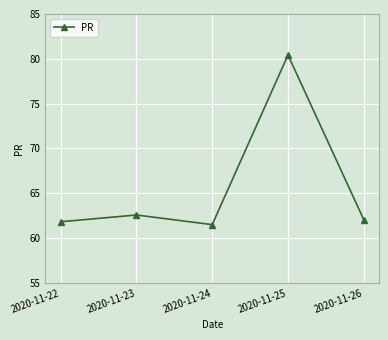

At which category does the data reach its first local valley?

2020-11-24